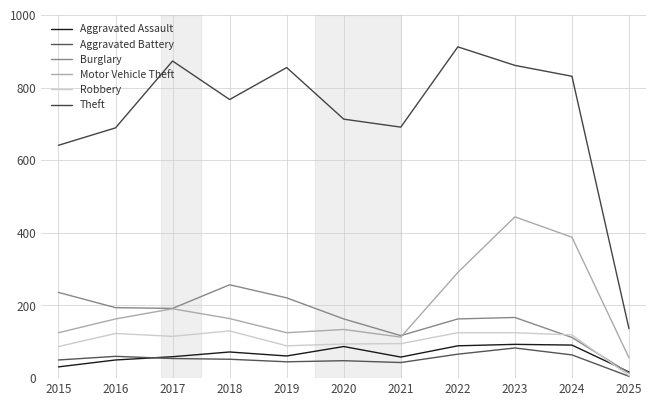

What is the difference between the maximum and minimum values in the Burglary series?

243